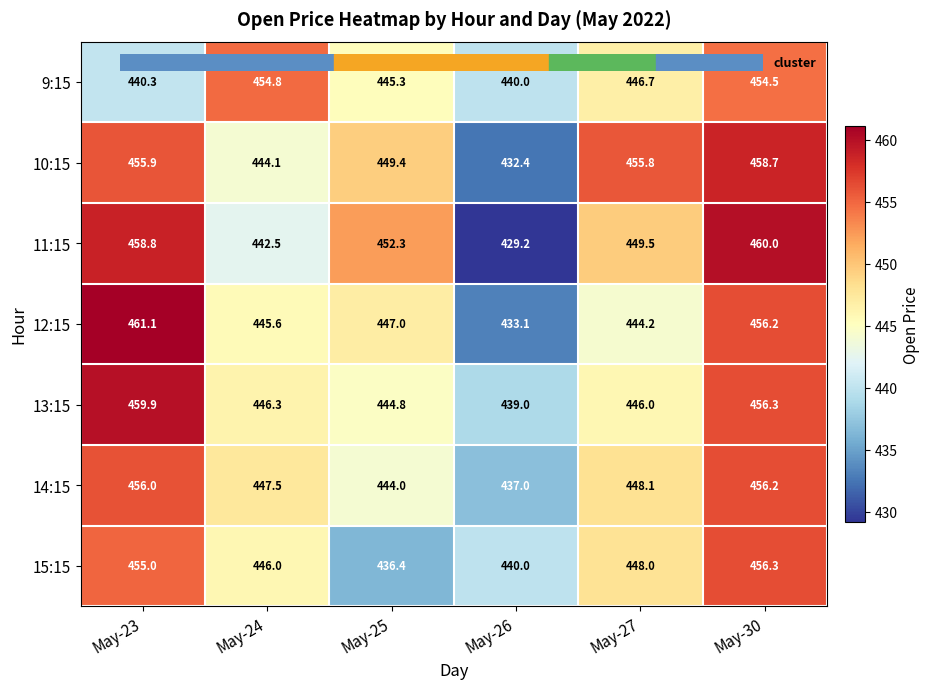

Which series has the largest range (max minus min)?

11:15